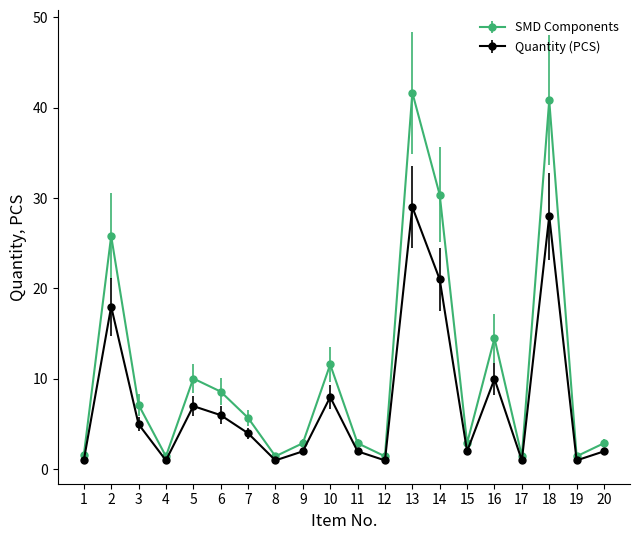

Read the Quantity (PCS) value at 8.

1.0